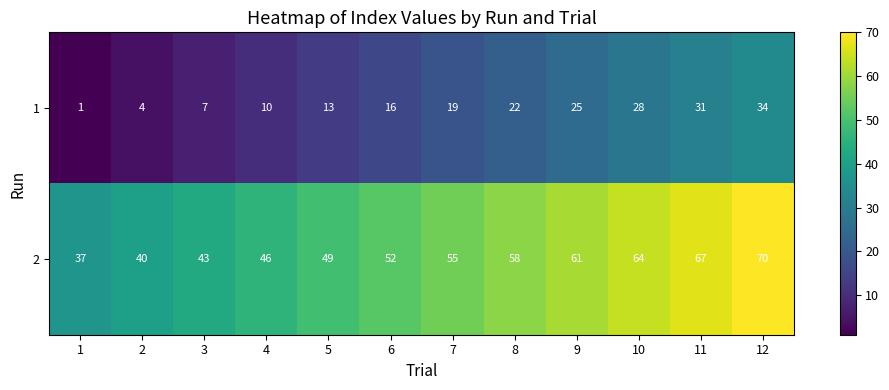

Read the 1 value at 4.

10